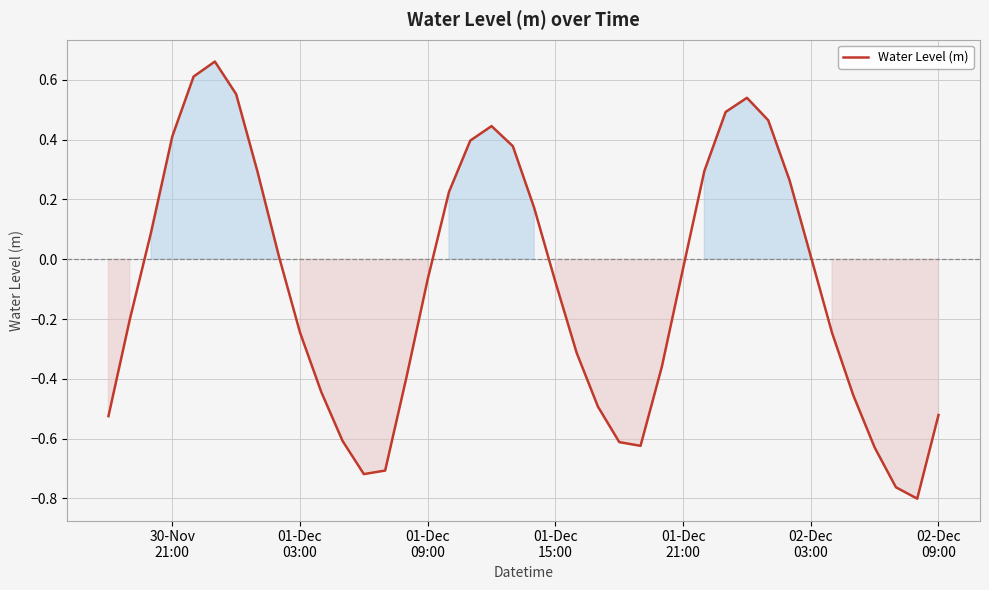

How many lines are shown in the chart?

1